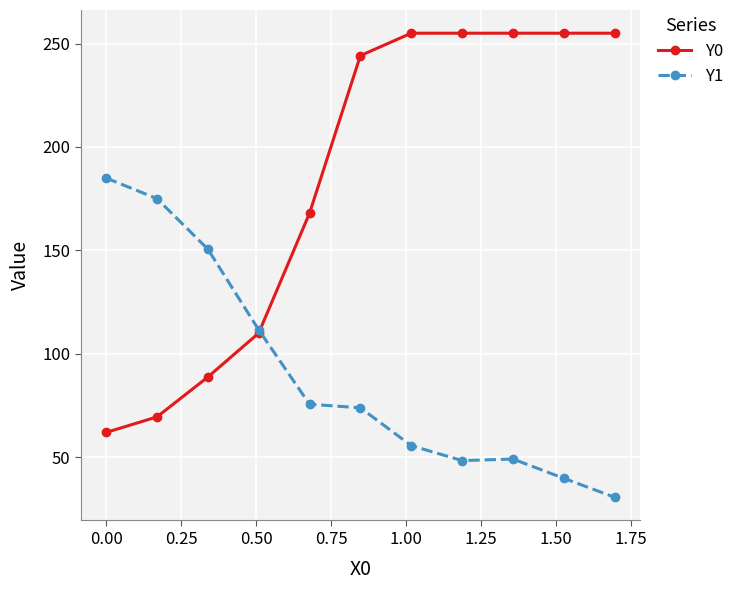

List the series in order of their peak value, lowest first.

Y1, Y0